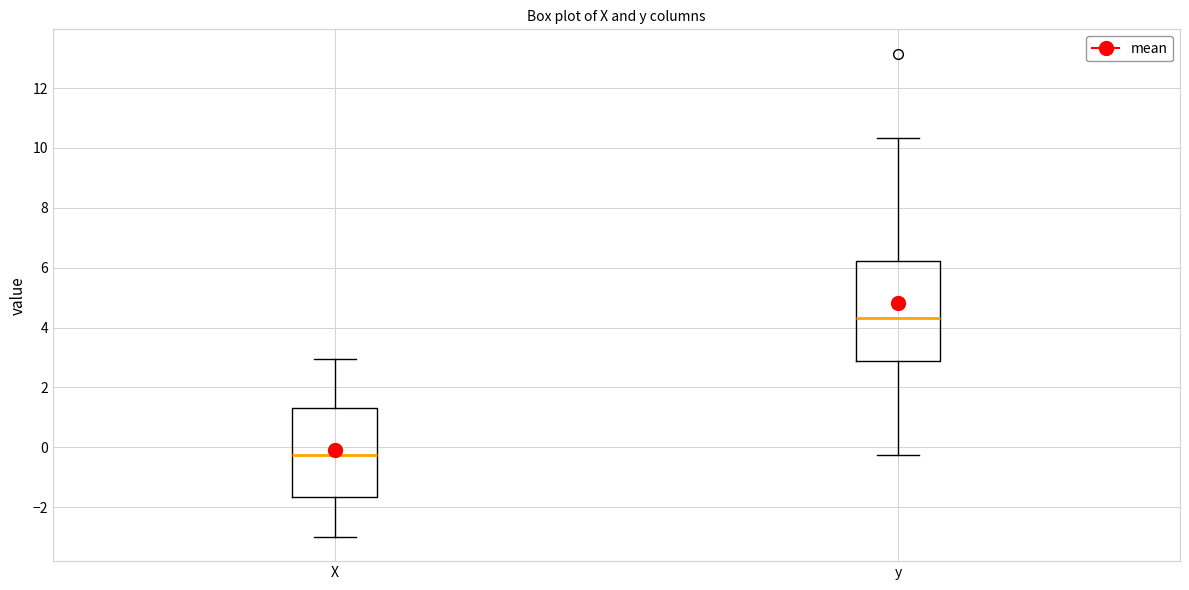

Which box is the tallest, from its lower edge to its upper edge?

y